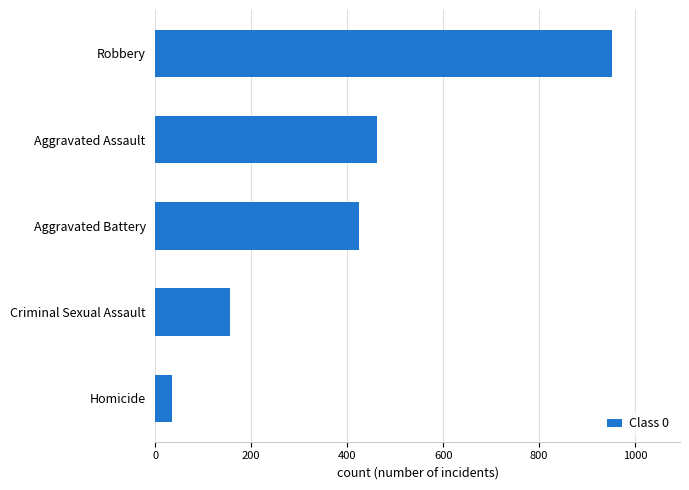

What is the difference between the second highest and minimum values?

429